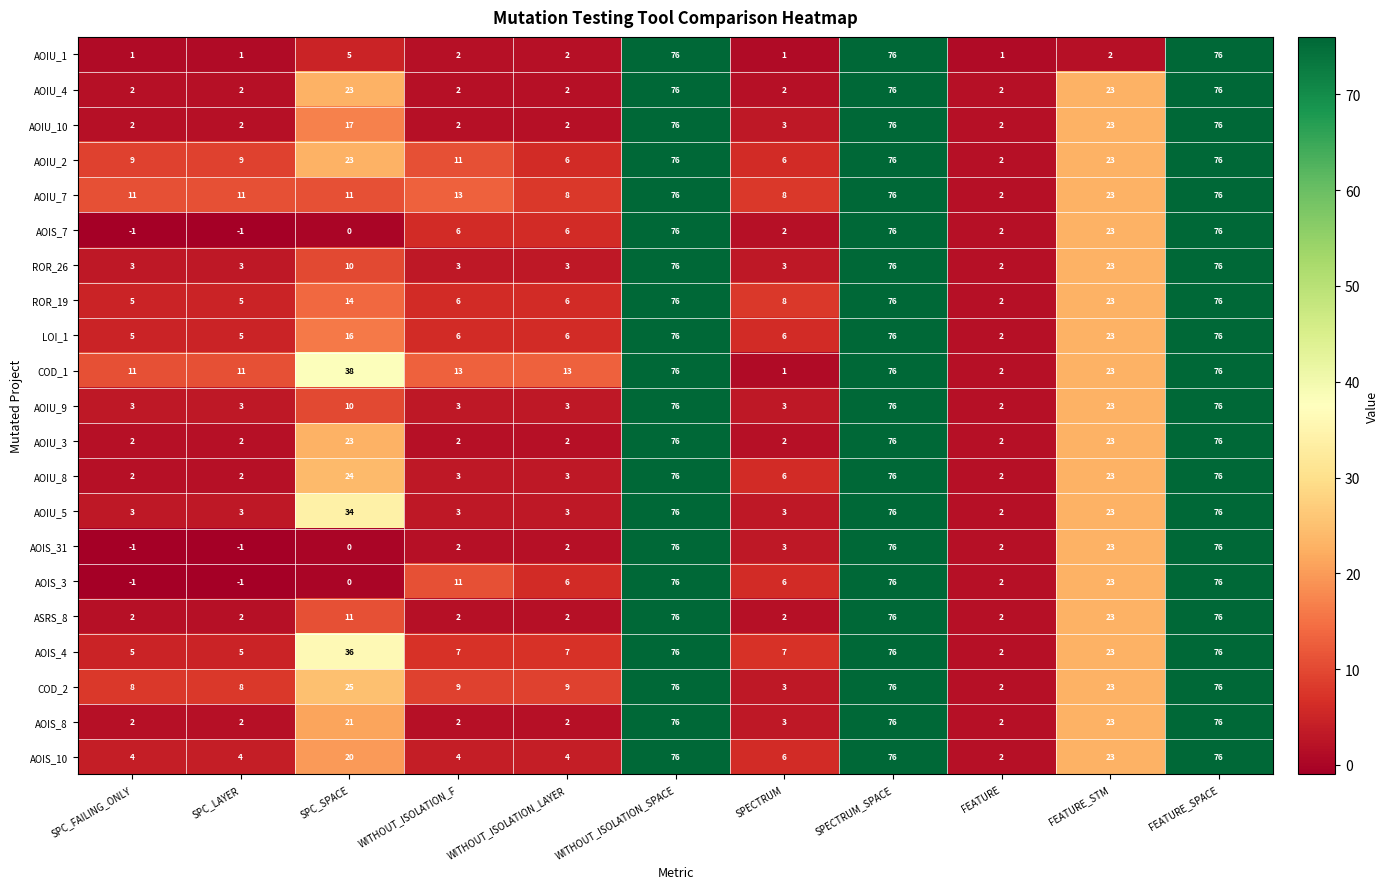

What is the difference between the maximum and minimum values in the AOIU_3 series?

74